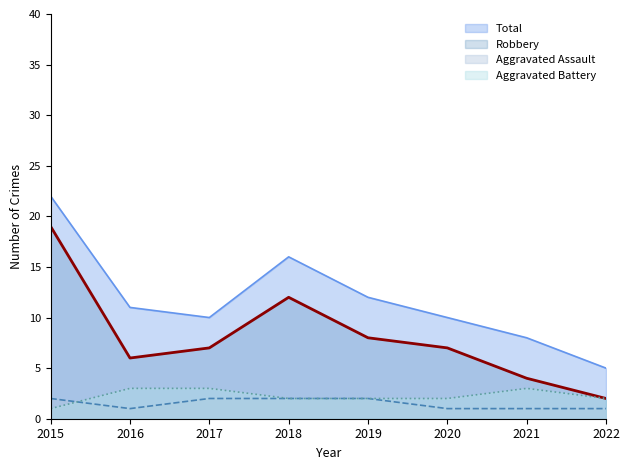

Is it true that Total equals 11 at 2016?

True